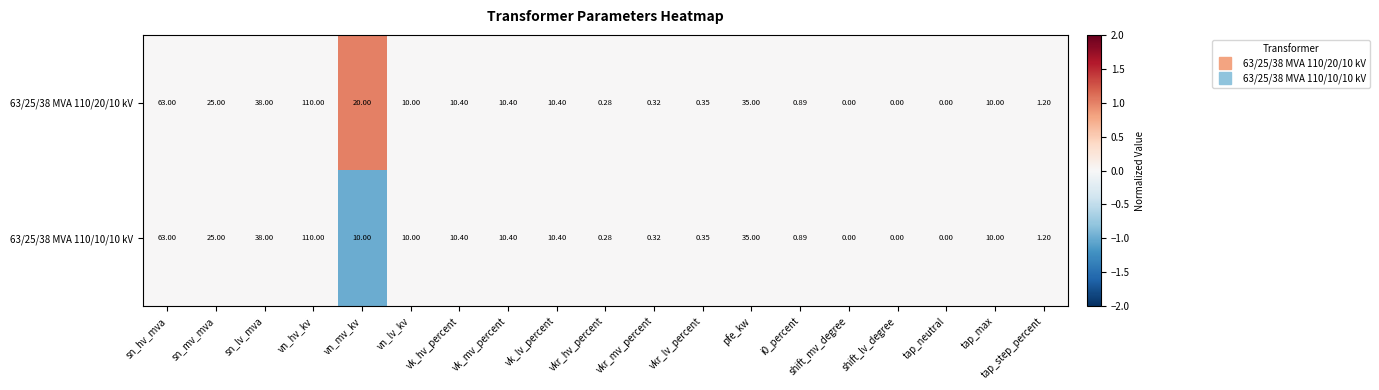

Which category has the highest value across all series?

vn_hv_kv